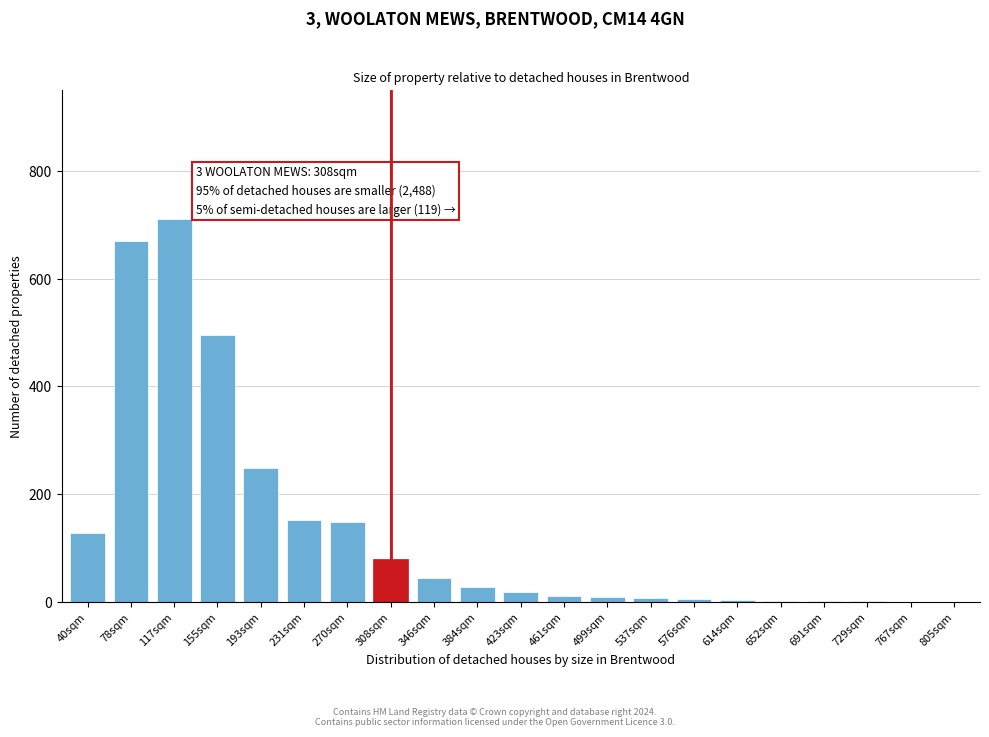

Where is the data nearest to the value 355?

193sqm